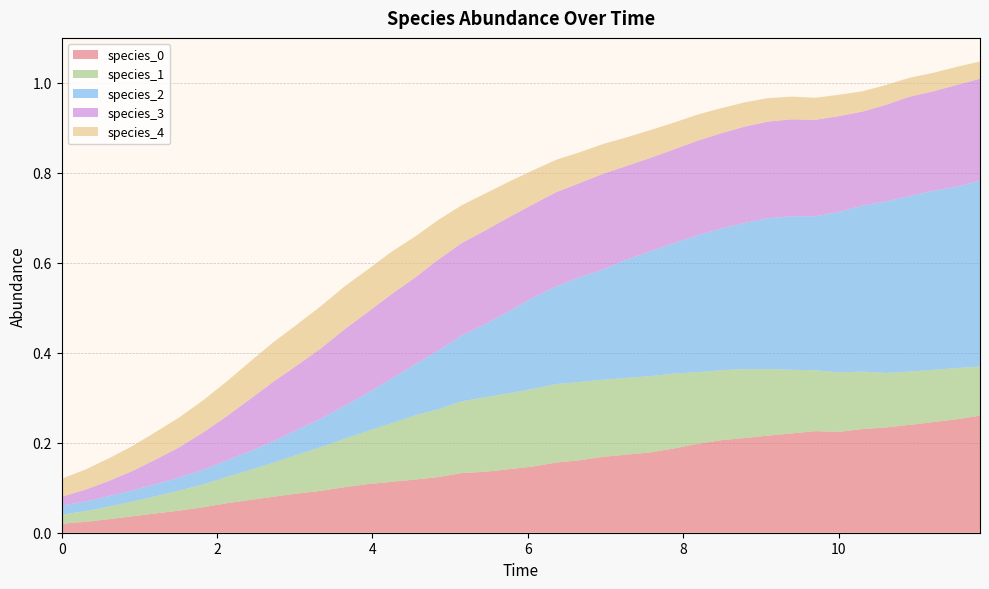

Reading left to right, list all the values displayed in this chart.

species_0: 0=0.0	1=0.0	2=0.0	3=0.0	4=0.0	5=0.0	6=0.1	7=0.1	8=0.1	9=0.1	10=0.1	11=0.1	12=0.1	13=0.1	14=0.1	15=0.1	16=0.1	17=0.1	18=0.1	19=0.1	20=0.1	21=0.2	22=0.2	23=0.2	24=0.2	25=0.2	26=0.2	27=0.2	28=0.2	29=0.2	30=0.2	31=0.2	32=0.2	33=0.2	34=0.2	35=0.2	36=0.2	37=0.2	38=0.3	39=0.3
species_1: 0=0.0	1=0.0	2=0.0	3=0.0	4=0.0	5=0.0	6=0.1	7=0.1	8=0.1	9=0.1	10=0.1	11=0.1	12=0.1	13=0.1	14=0.1	15=0.1	16=0.2	17=0.2	18=0.2	19=0.2	20=0.2	21=0.2	22=0.2	23=0.2	24=0.2	25=0.2	26=0.2	27=0.2	28=0.2	29=0.2	30=0.1	31=0.1	32=0.1	33=0.1	34=0.1	35=0.1	36=0.1	37=0.1	38=0.1	39=0.1
species_2: 0=0.0	1=0.0	2=0.0	3=0.0	4=0.0	5=0.0	6=0.0	7=0.0	8=0.0	9=0.0	10=0.1	11=0.1	12=0.1	13=0.1	14=0.1	15=0.1	16=0.1	17=0.1	18=0.2	19=0.2	20=0.2	21=0.2	22=0.2	23=0.2	24=0.3	25=0.3	26=0.3	27=0.3	28=0.3	29=0.3	30=0.3	31=0.3	32=0.3	33=0.4	34=0.4	35=0.4	36=0.4	37=0.4	38=0.4	39=0.4
species_3: 0=0.0	1=0.0	2=0.0	3=0.0	4=0.1	5=0.1	6=0.1	7=0.1	8=0.1	9=0.1	10=0.1	11=0.2	12=0.2	13=0.2	14=0.2	15=0.2	16=0.2	17=0.2	18=0.2	19=0.2	20=0.2	21=0.2	22=0.2	23=0.2	24=0.2	25=0.2	26=0.2	27=0.2	28=0.2	29=0.2	30=0.2	31=0.2	32=0.2	33=0.2	34=0.2	35=0.2	36=0.2	37=0.2	38=0.2	39=0.2
species_4: 0=0.0	1=0.0	2=0.1	3=0.1	4=0.1	5=0.1	6=0.1	7=0.1	8=0.1	9=0.1	10=0.1	11=0.1	12=0.1	13=0.1	14=0.1	15=0.1	16=0.1	17=0.1	18=0.1	19=0.1	20=0.1	21=0.1	22=0.1	23=0.1	24=0.1	25=0.1	26=0.1	27=0.1	28=0.1	29=0.1	30=0.1	31=0.1	32=0.0	33=0.0	34=0.0	35=0.0	36=0.0	37=0.0	38=0.0	39=0.0